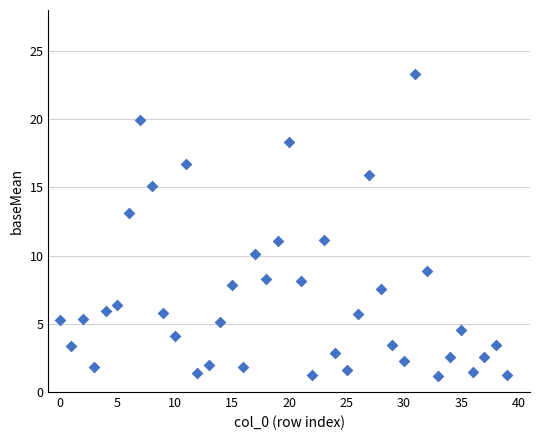

What is the range of Y values (max minus min)?

22.1